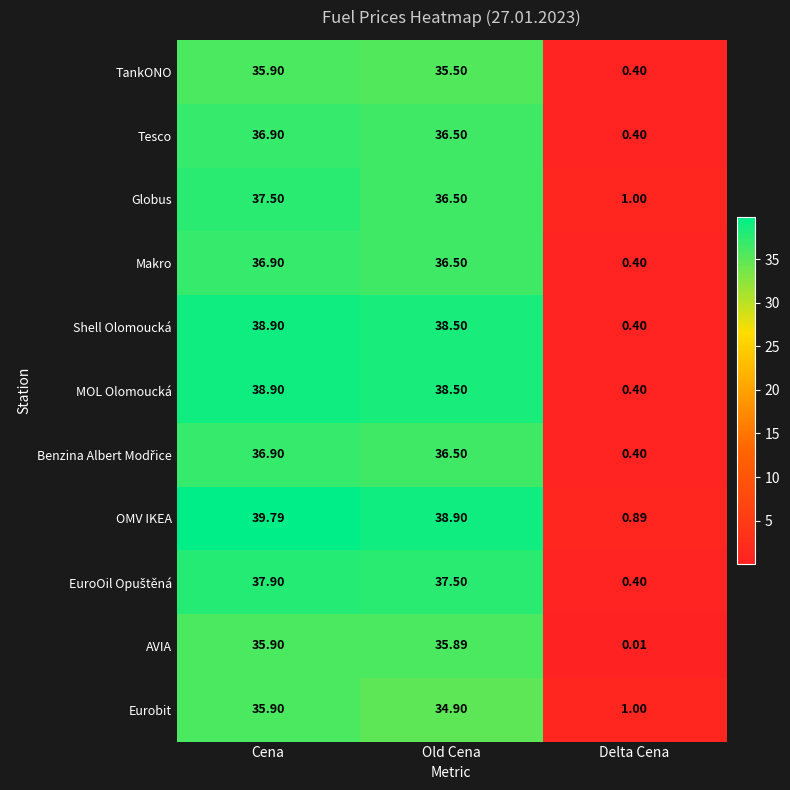

At which category is the sum across all series the highest?

Cena